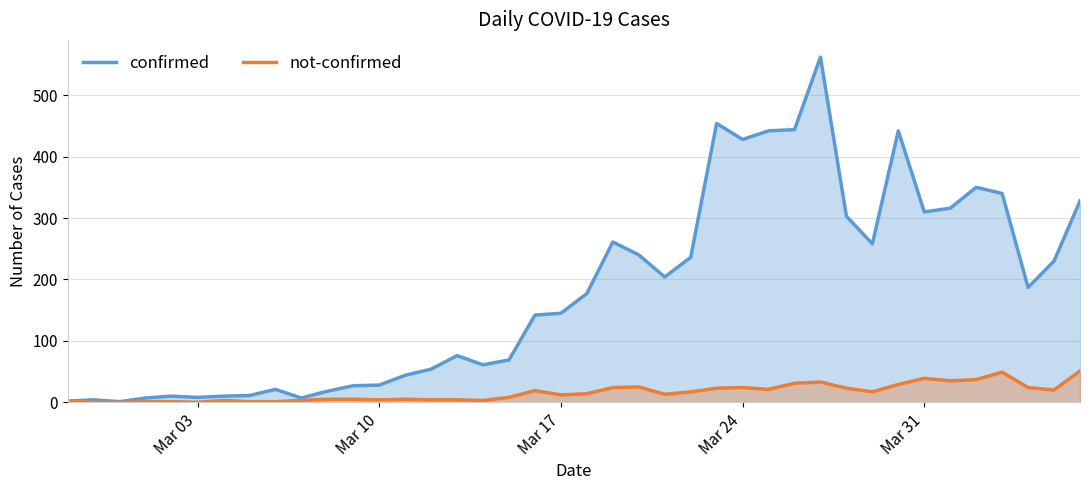

Rank the series by their average value, from highest to lowest.

confirmed, not-confirmed